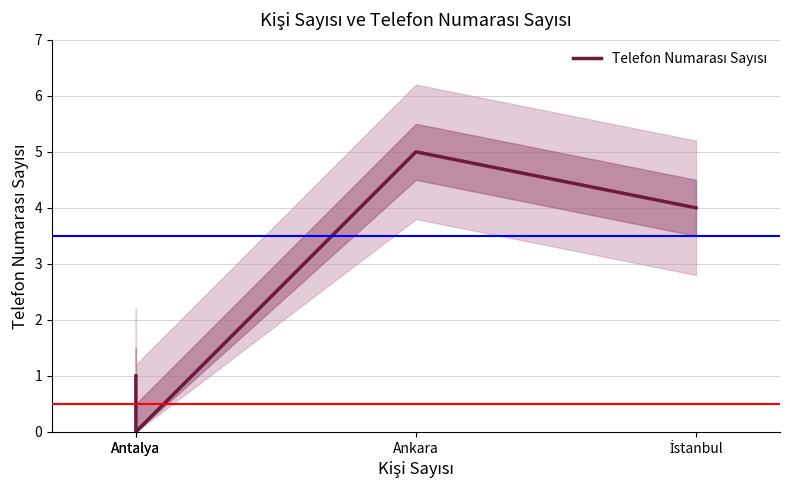

What is the average value?

2